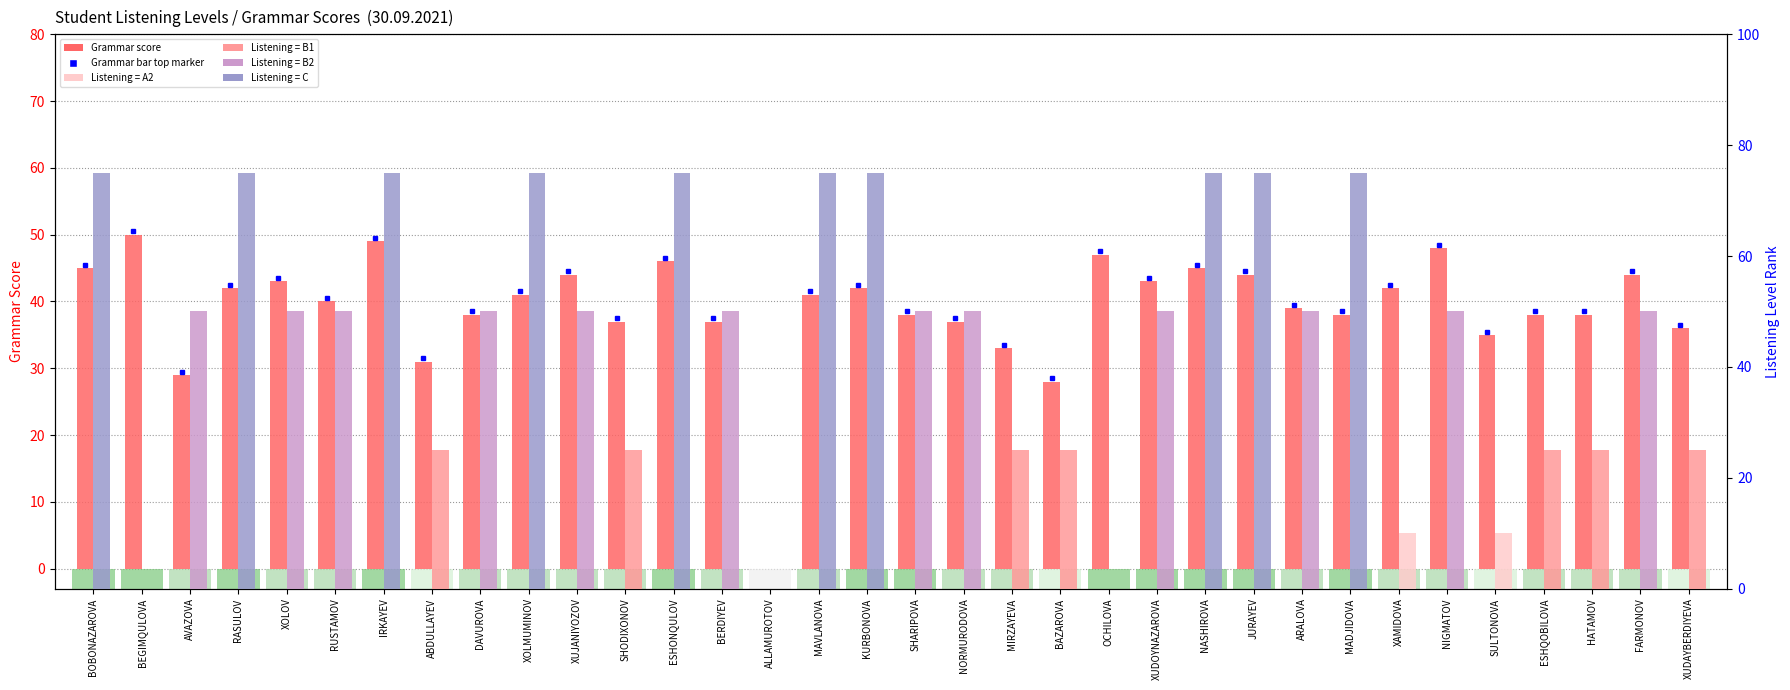

The Listening level rank series shows 38 at MIRZAYEVA. True or false?

False